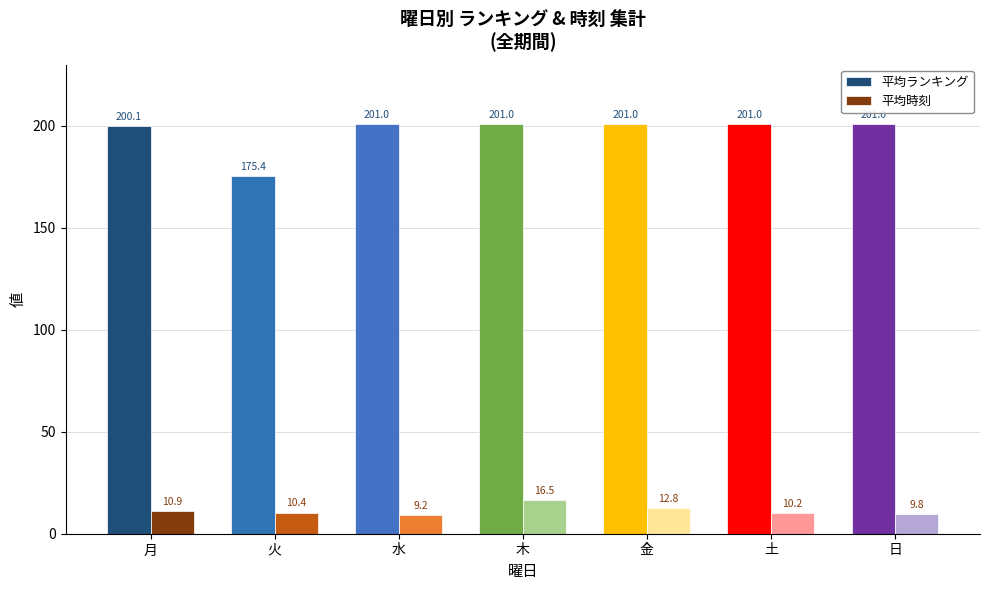

True or false: 平均時刻 has a value of 22.8 at 金.

False